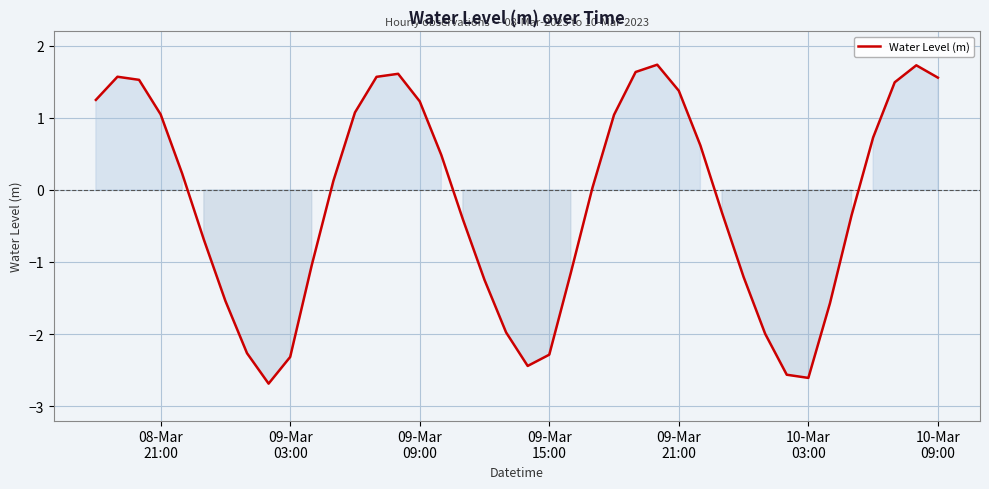

What is the difference between the maximum and minimum values?

4.4